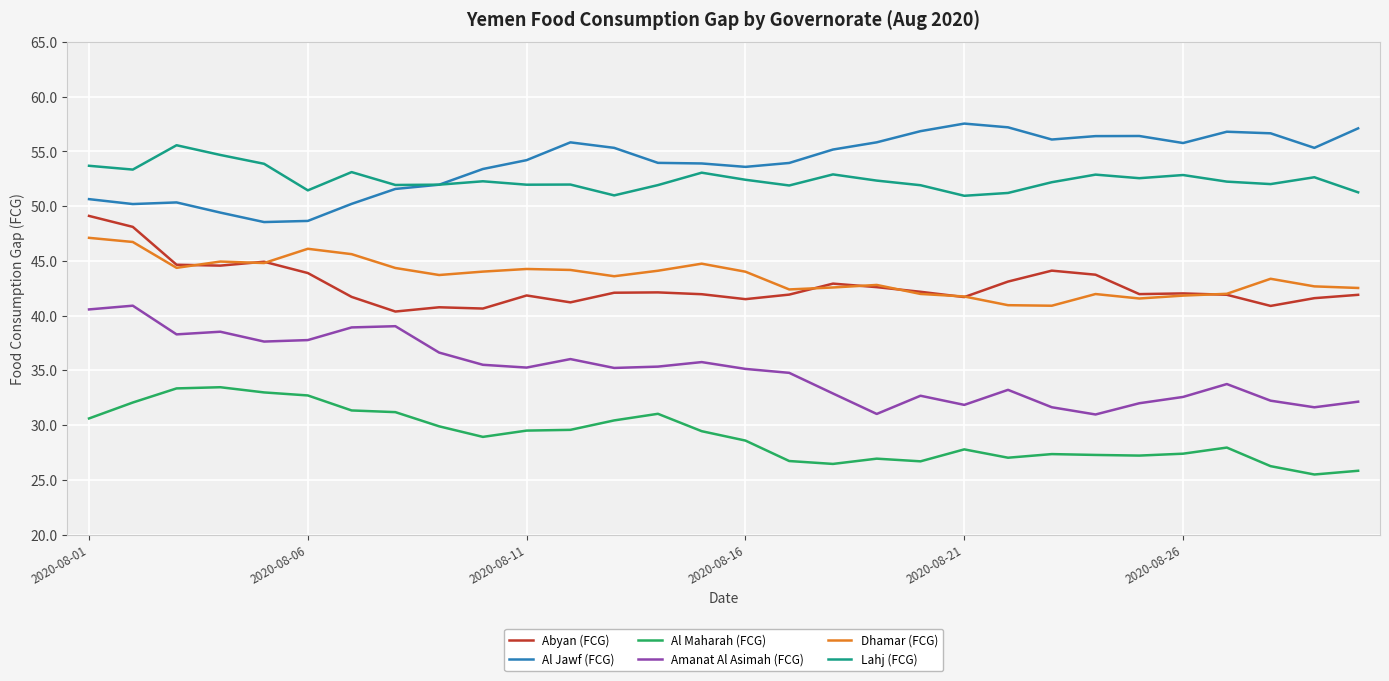

List the series in order of their peak value, highest first.

Al Jawf (FCG), Lahj (FCG), Abyan (FCG), Dhamar (FCG), Amanat Al Asimah (FCG), Al Maharah (FCG)